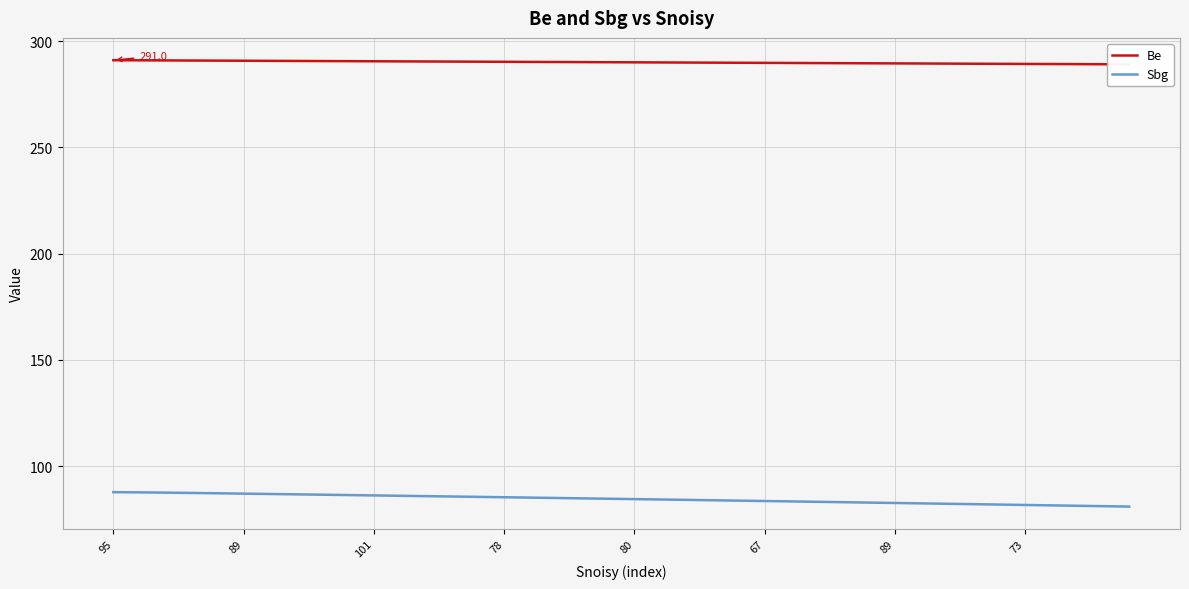

What is the minimum value shown in the chart?

81.0